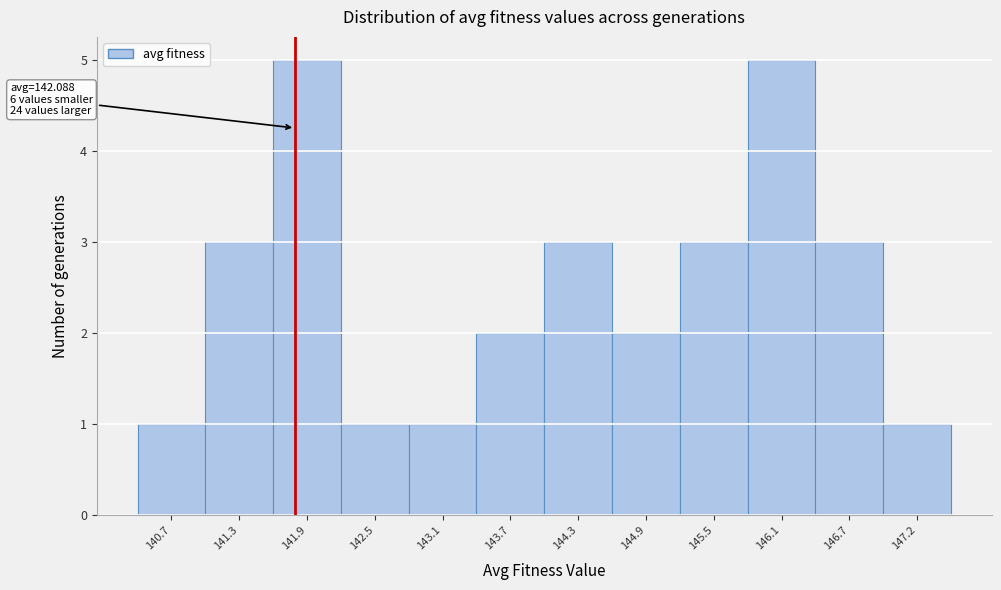

Reading right to left, list all the values displayed in this chart.

1	3	5	3	2	3	2	1	1	5	3	1